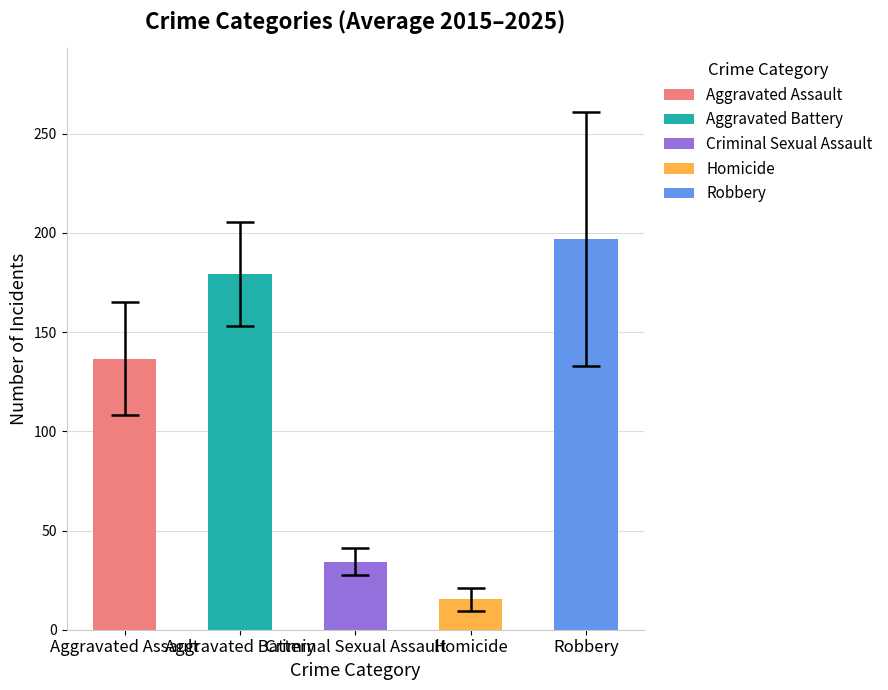

What is the sum of all values?

562.4